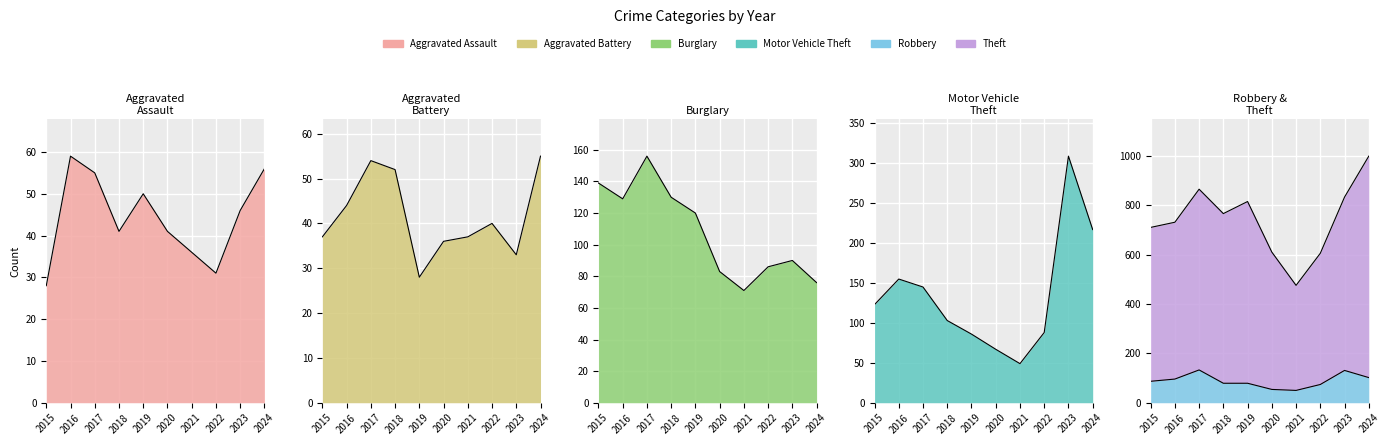

At which label does Burglary reach its peak?

2017